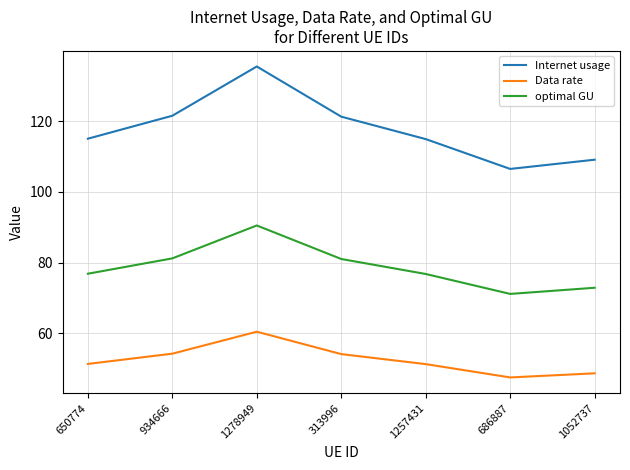

The optimal GU series shows 56.1 at 313996. True or false?

False